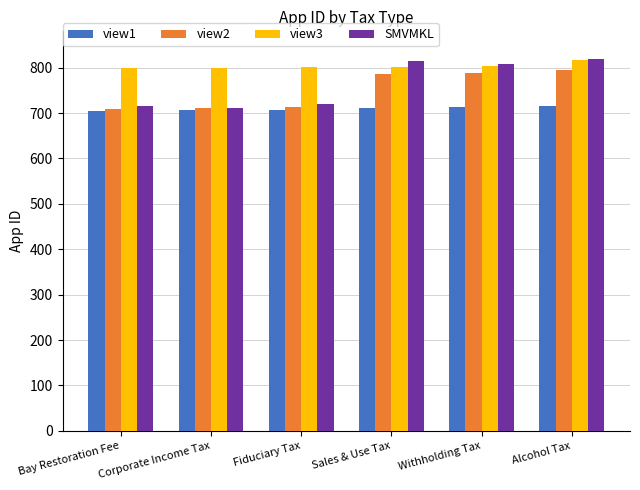

What is the total value across all series at Sales & Use Tax?

3116